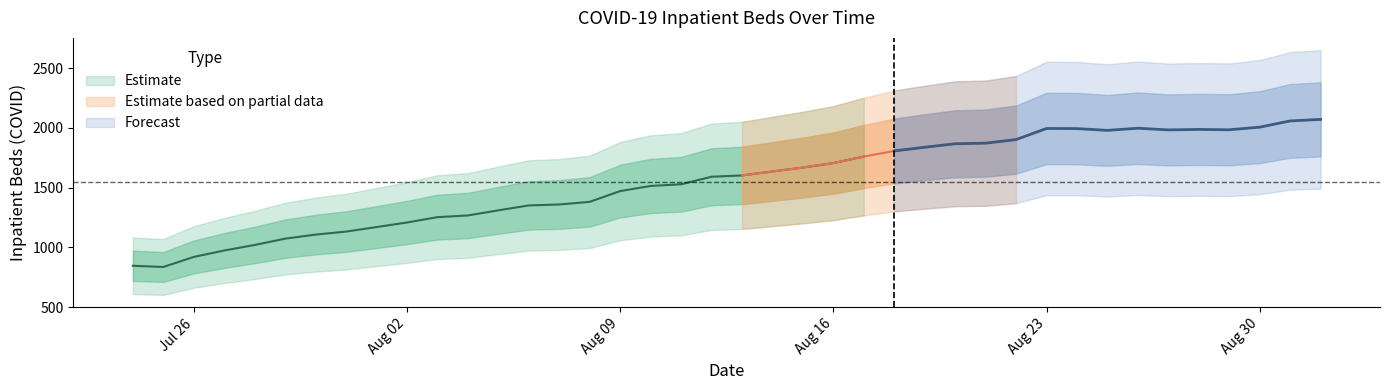

How many lines are shown in the chart?

1